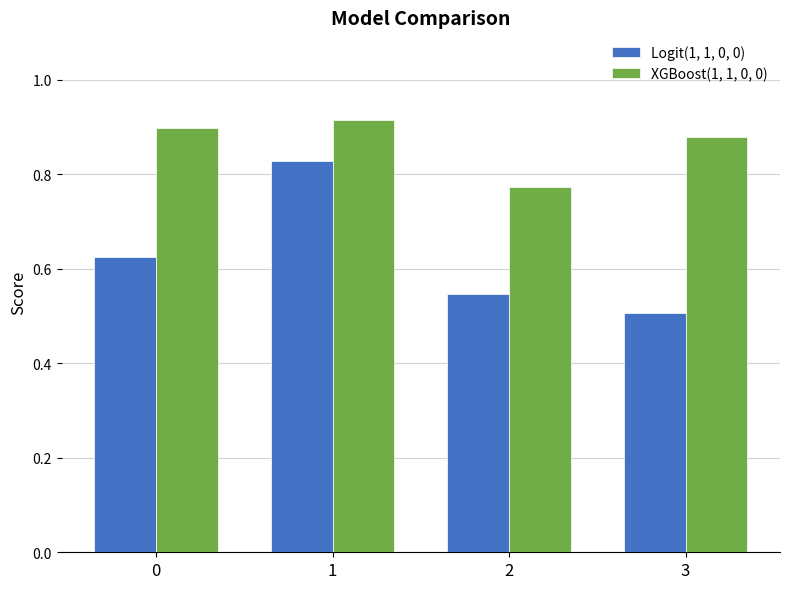

List the series in order of their overall mean, lowest first.

Logit(1, 1, 0, 0), XGBoost(1, 1, 0, 0)